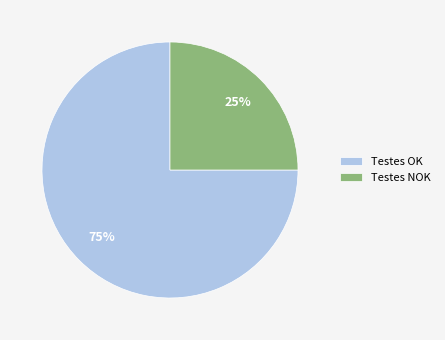

Approximately how many times larger is the value at Testes NOK compared to Testes OK?

0.3